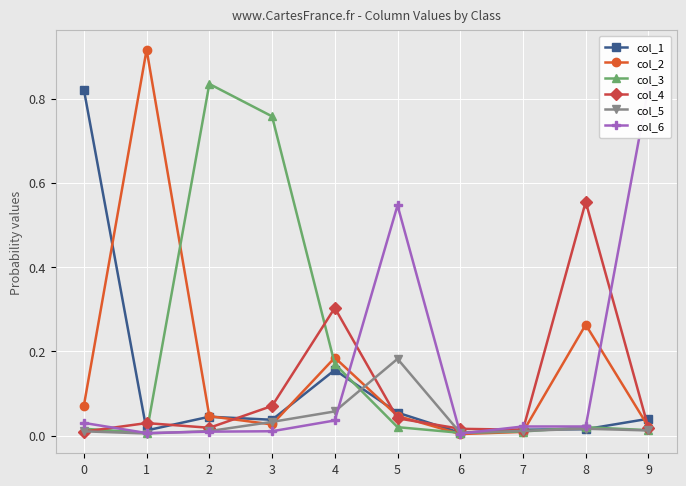

What is the sum of all col_4 values?

1.1